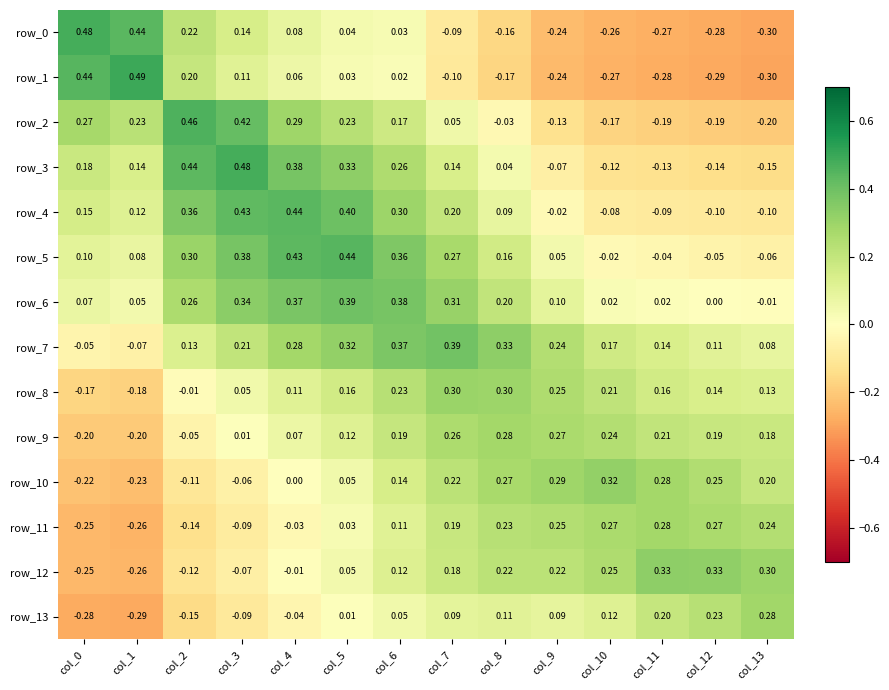

Is the value of row_5 at col_9 greater than the value of row_1 at col_6?

Yes